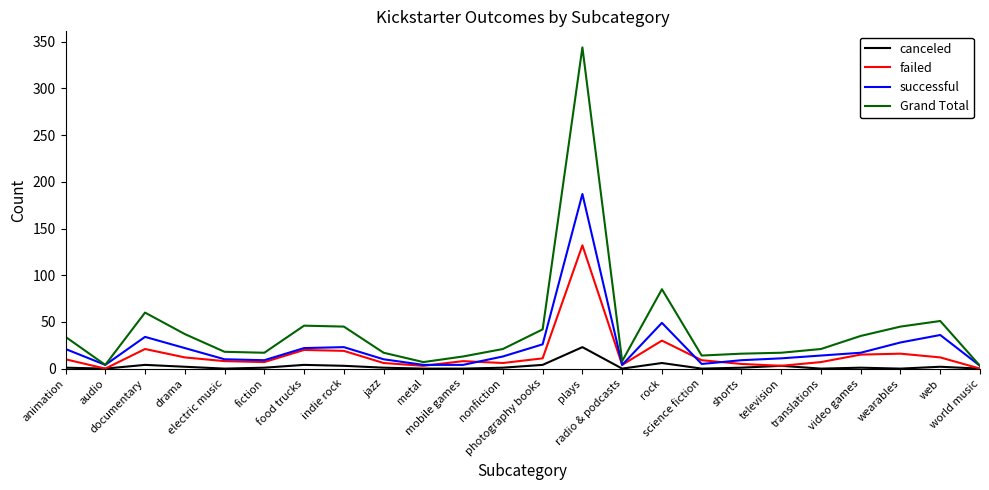

The canceled series shows 2 at web. True or false?

True